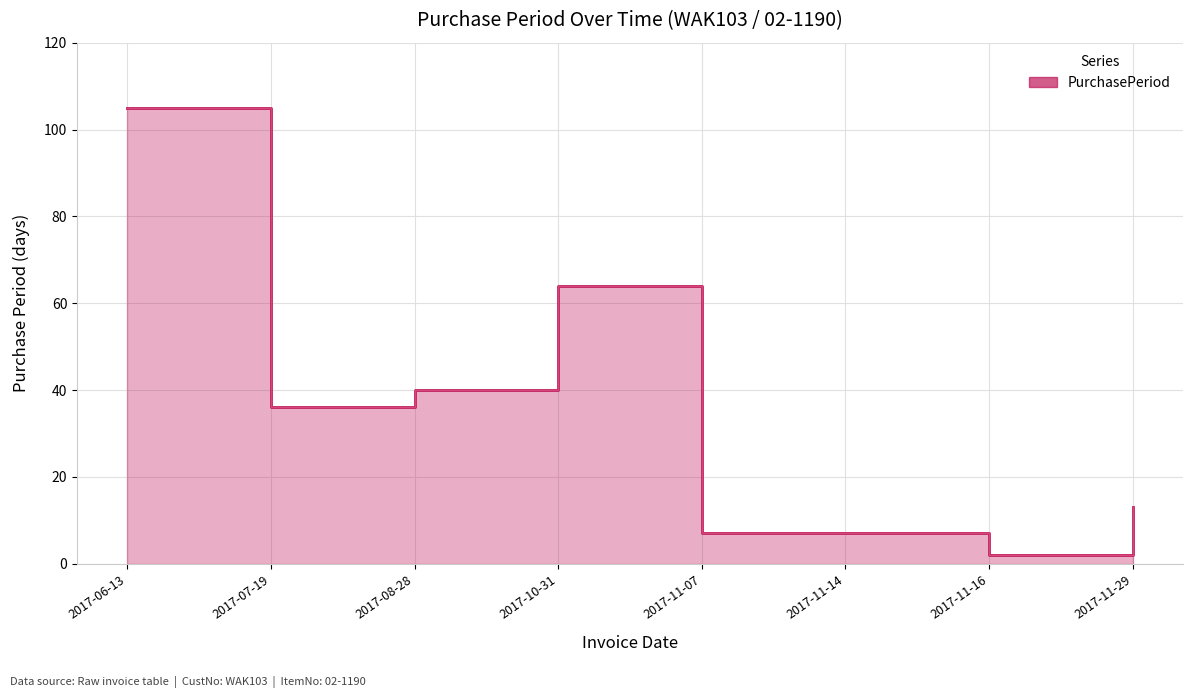

Reading left to right, extract all data points from this chart.

2017-06-13=105	2017-07-19=36	2017-08-28=40	2017-10-31=64	2017-11-07=7	2017-11-14=7	2017-11-16=2	2017-11-29=13